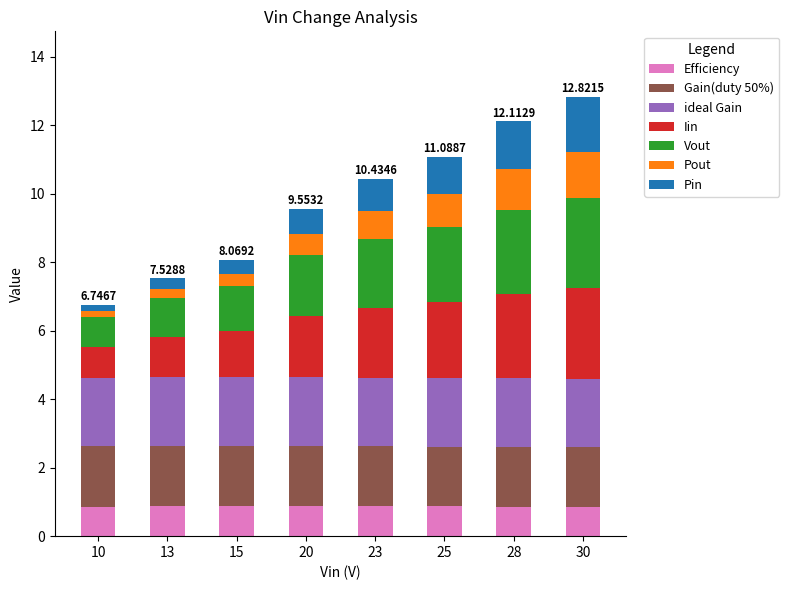

What is the total value across all series at 28?

12.1